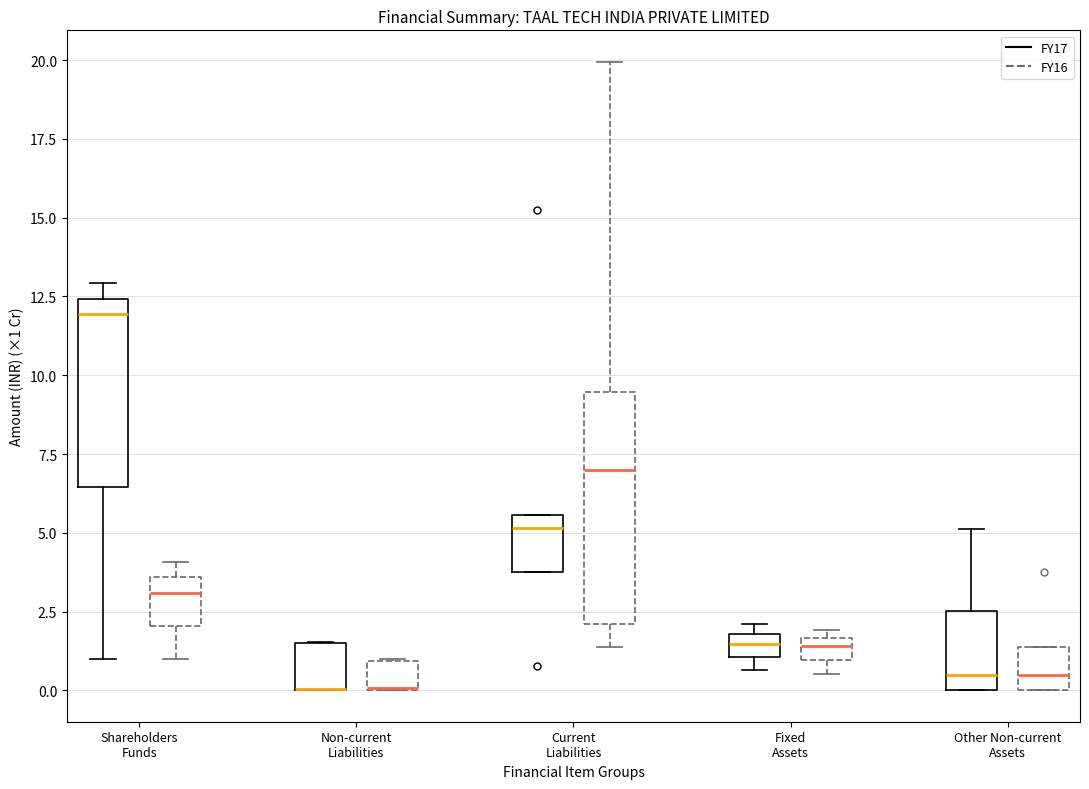

Where is the upper edge of the box for Fixed Assets (FY16) on the y-axis? The values are not printed on the chart, so give them approximately, as read against the axis.

1.5